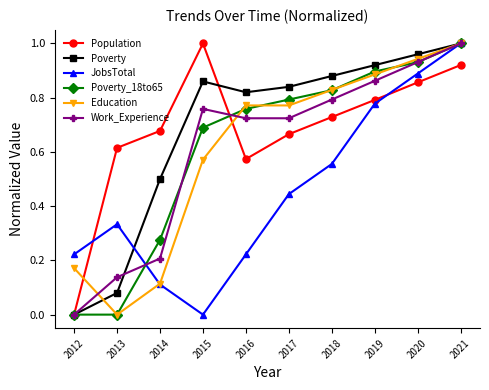

True or false: JobsTotal and Poverty_18to65 cross at least once.

True